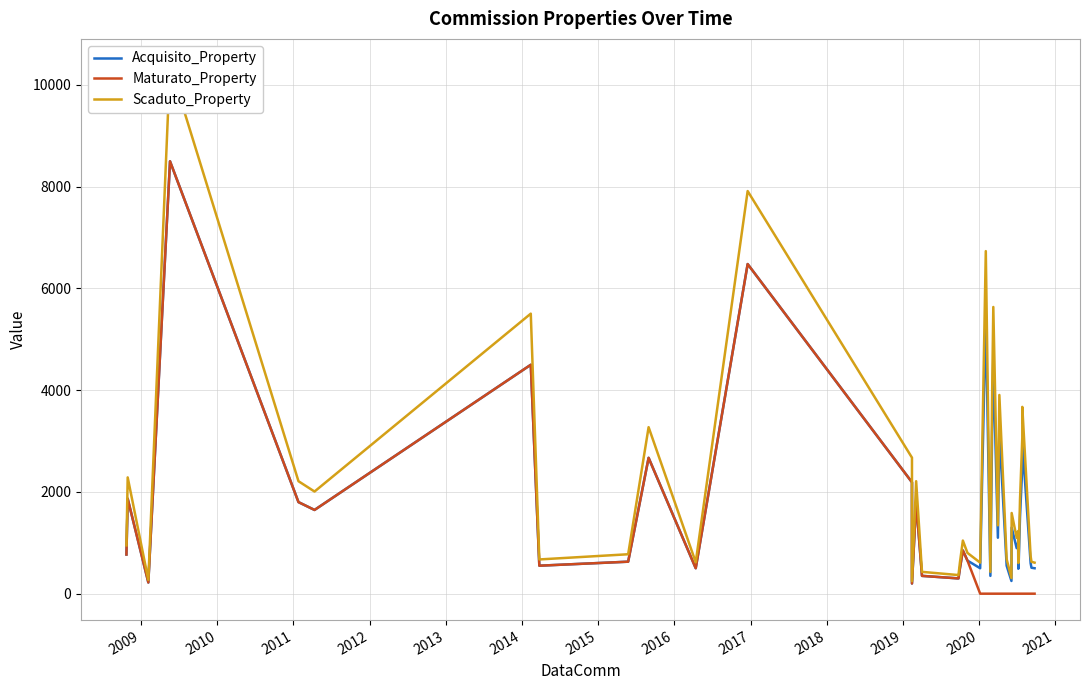

At how many categories does at least one series exceed 5149?

5